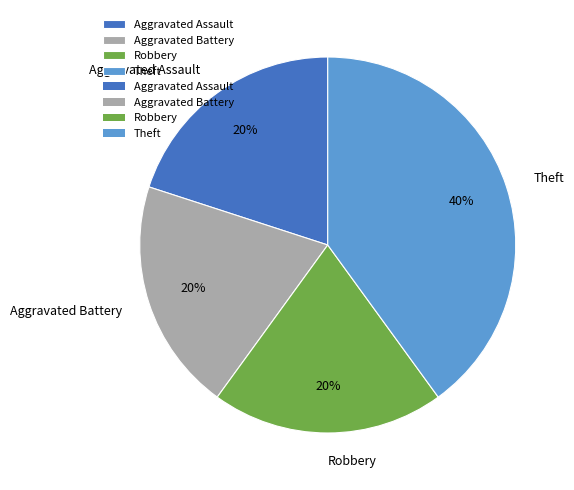

What percentage is the Robbery slice, to the nearest percent?

20%